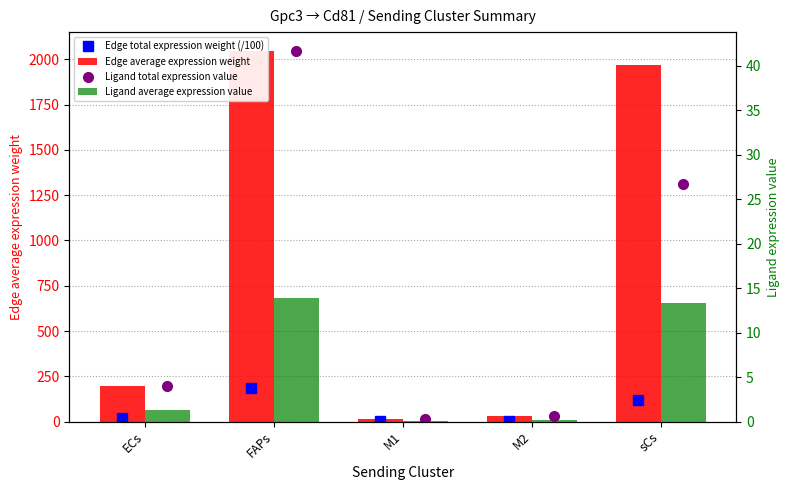

Are the bars horizontal?

No